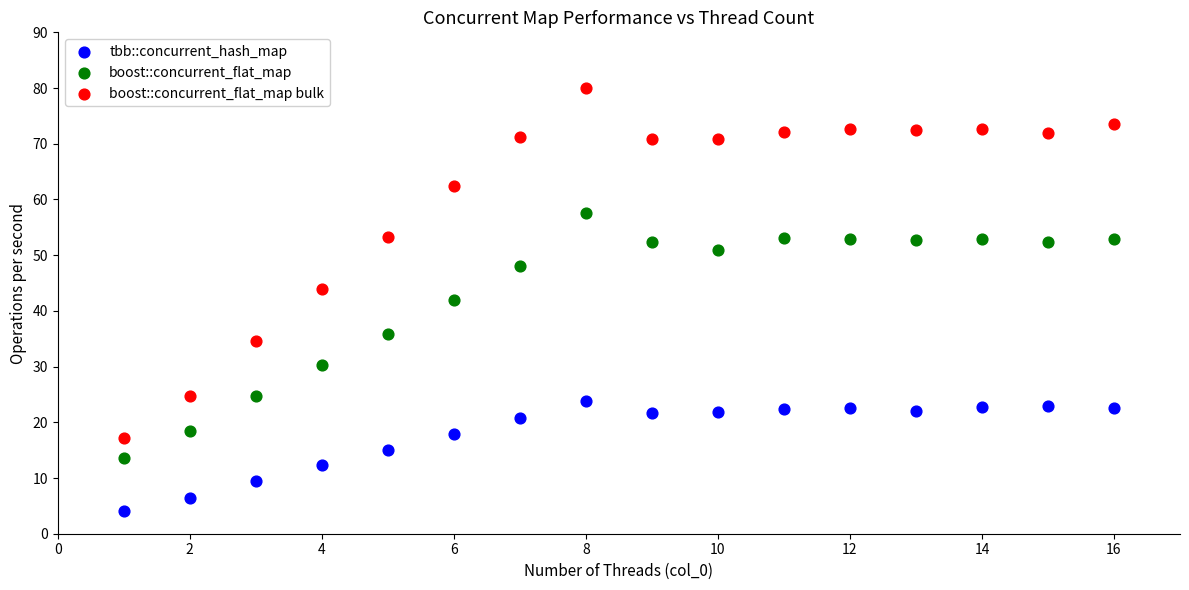

Which series reaches the maximum Y coordinate?

boost::concurrent_flat_map bulk